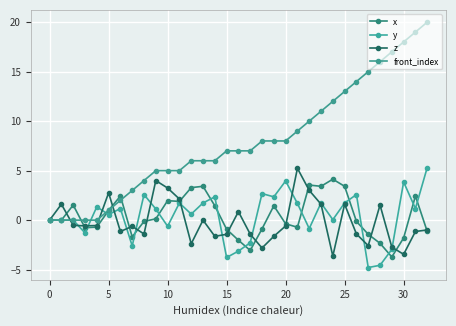

Rank the series by their maximum value, from lowest to highest.

x, z, y, front_index